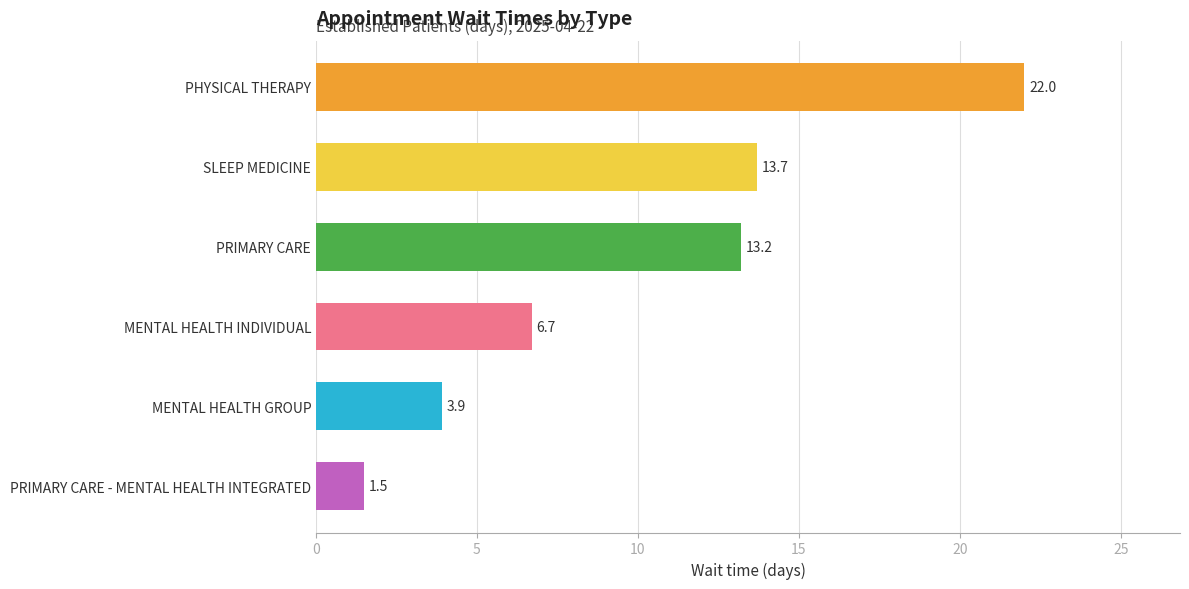

List the labels in order of value, smallest first.

PRIMARY CARE - MENTAL HEALTH INTEGRATED, MENTAL HEALTH GROUP, MENTAL HEALTH INDIVIDUAL, PRIMARY CARE, SLEEP MEDICINE, PHYSICAL THERAPY